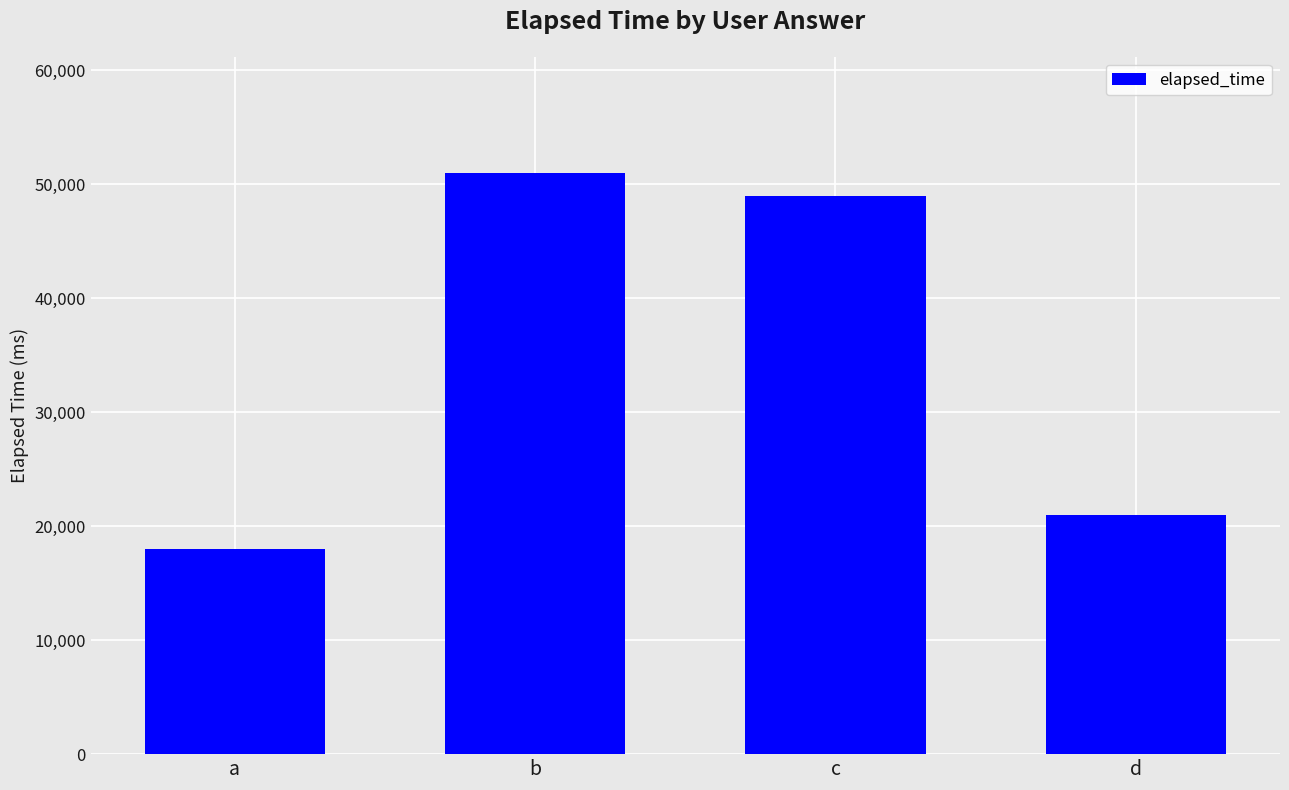

Reading left to right, list all the values displayed in this chart.

18000	51000	49000	21000